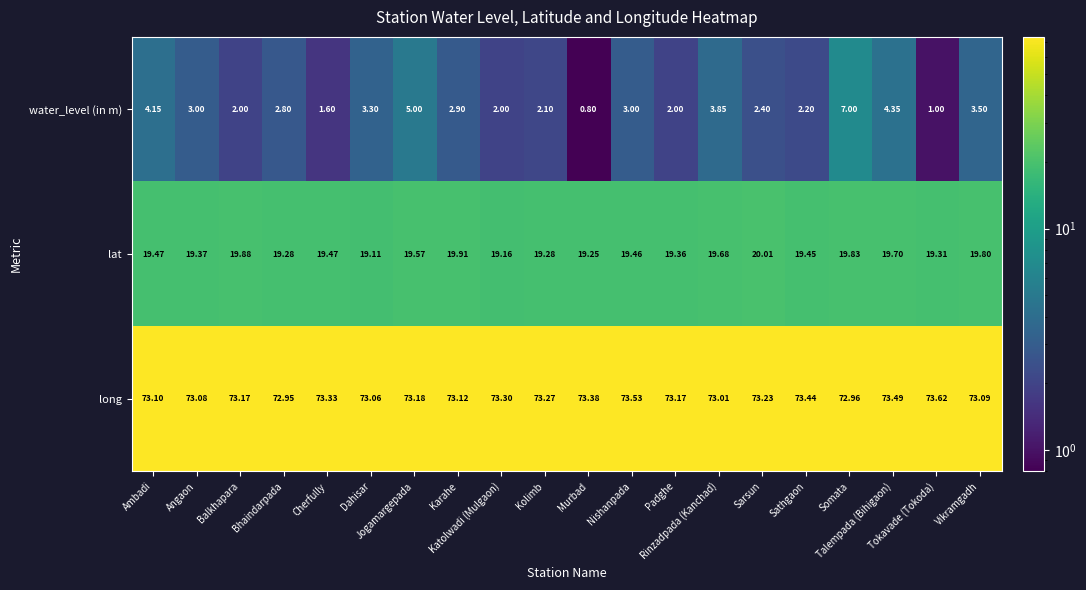

Which series has the largest total across all categories?

long